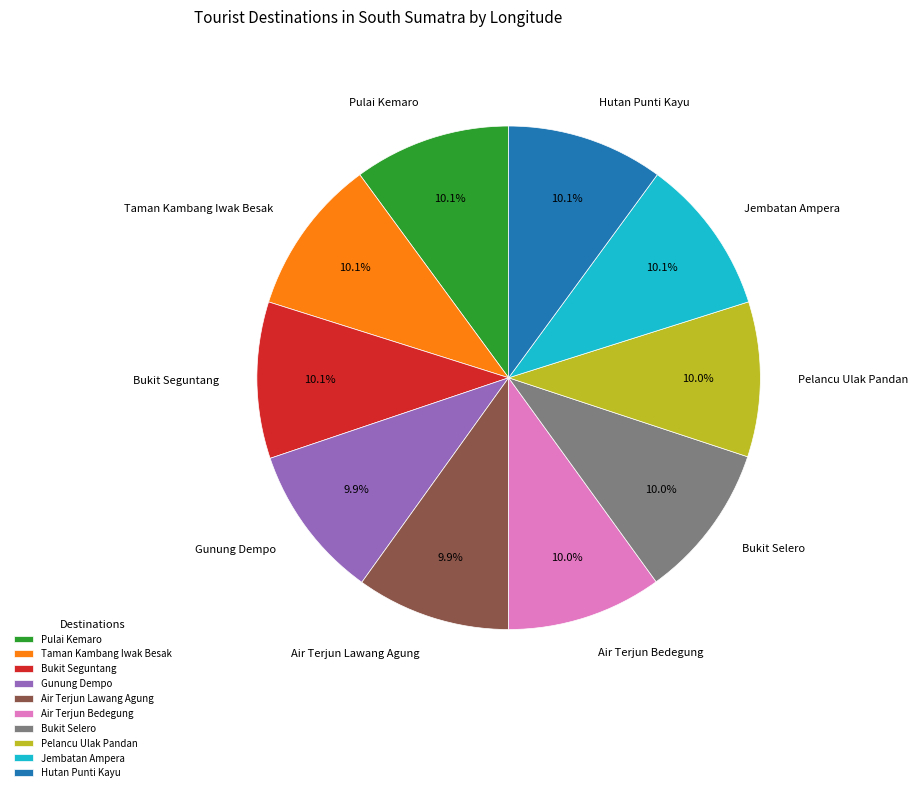

The Hutan Punti Kayu slice represents 22% of the pie. True or false?

False